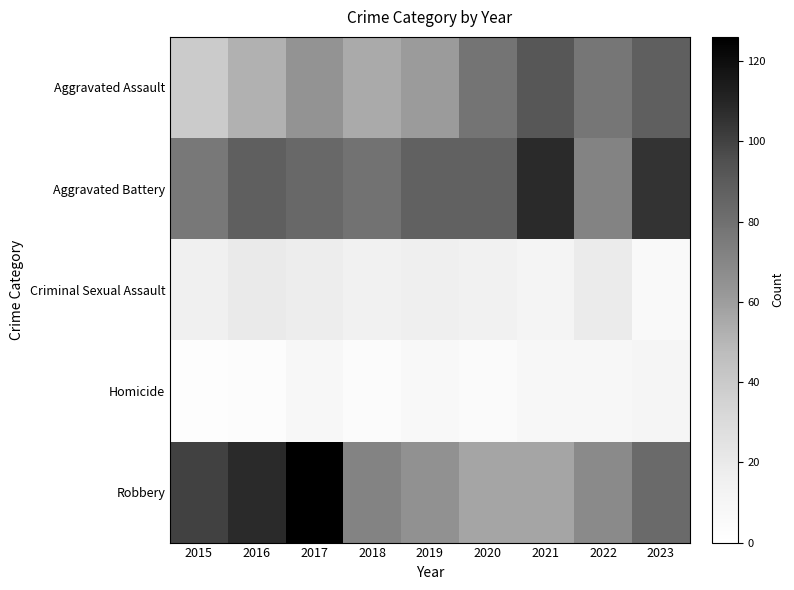

Which series has the widest spread of values?

Robbery